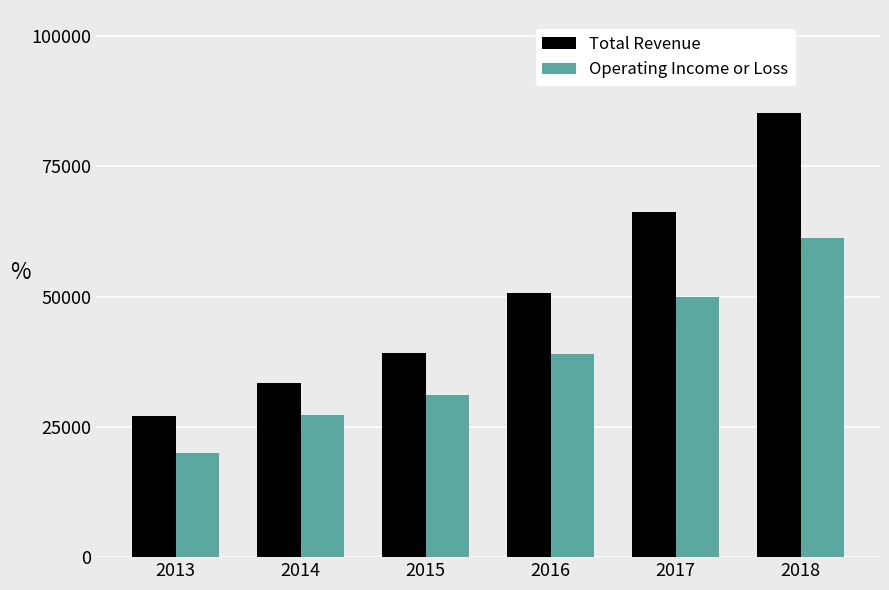

Reading left to right, list all the values displayed in this chart.

Total Revenue: 27100	33400	39200	50600	66300	85200
Operating Income or Loss: 19900	27300	31200	38900	50000	61200